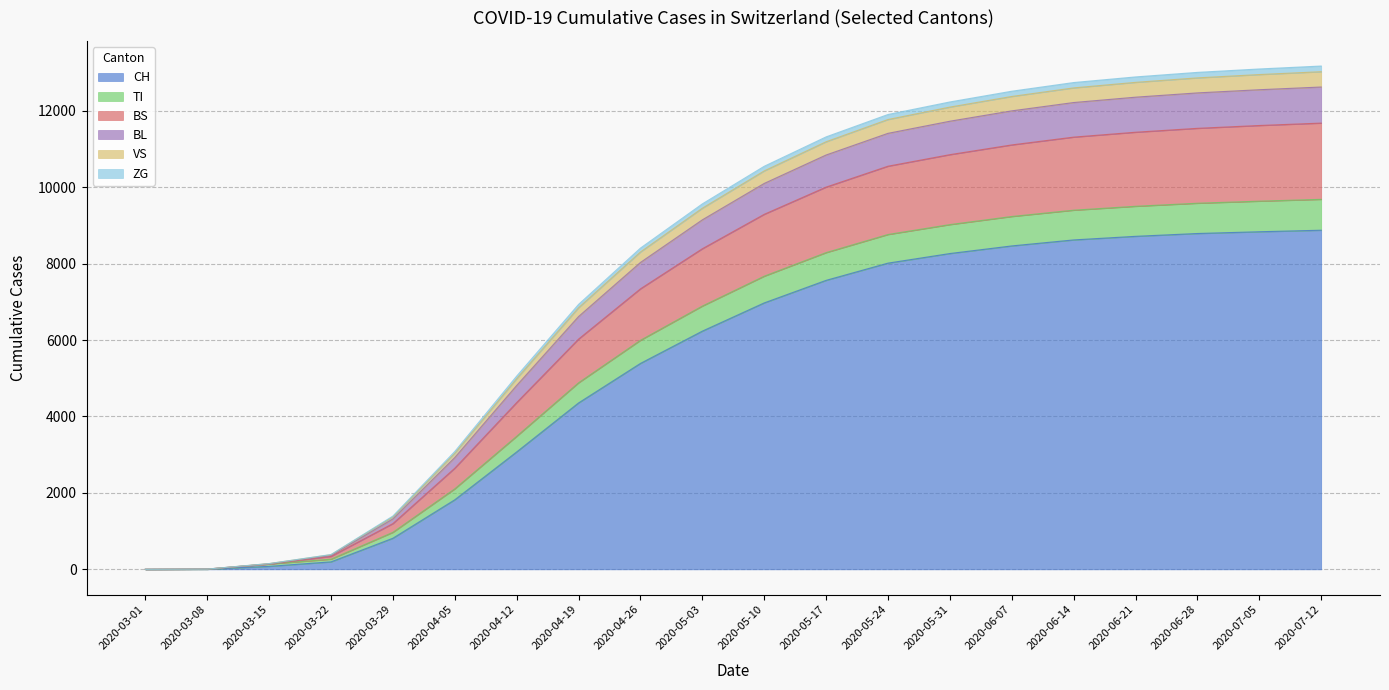

Which category has the highest value in the VS series?

2020-07-12